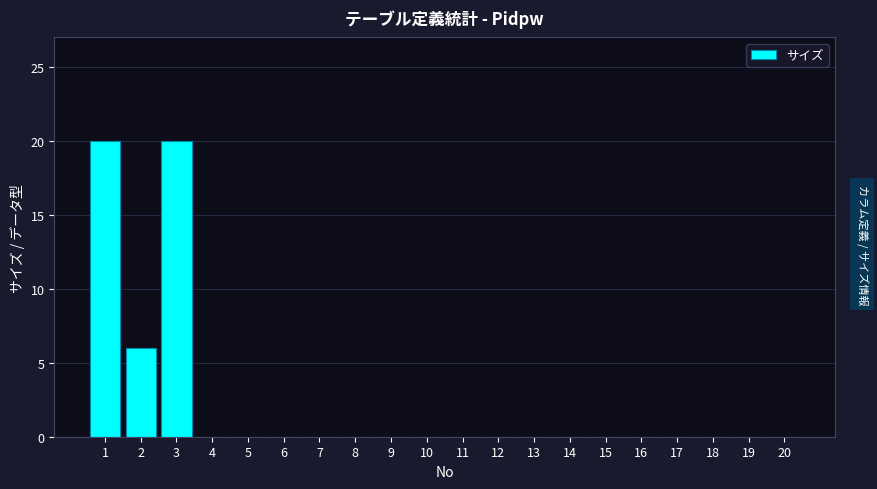

Reading left to right, transcribe all the data shown in this chart.

1=20	2=6	3=20	4=0	5=0	6=0	7=0	8=0	9=0	10=0	11=0	12=0	13=0	14=0	15=0	16=0	17=0	18=0	19=0	20=0